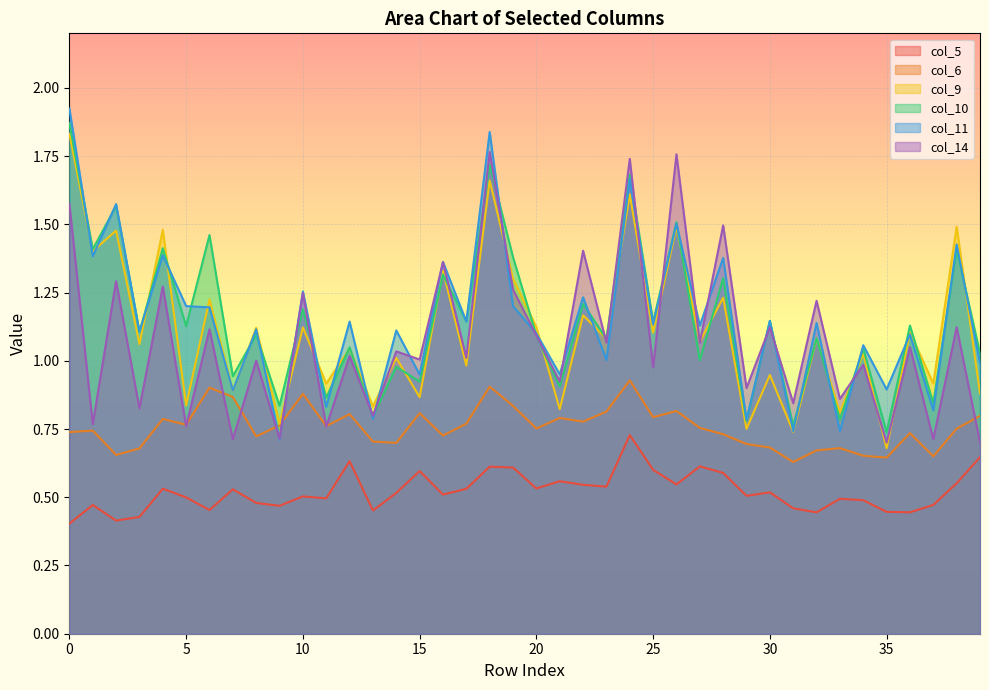

Which series has the largest total across all categories?

col_11